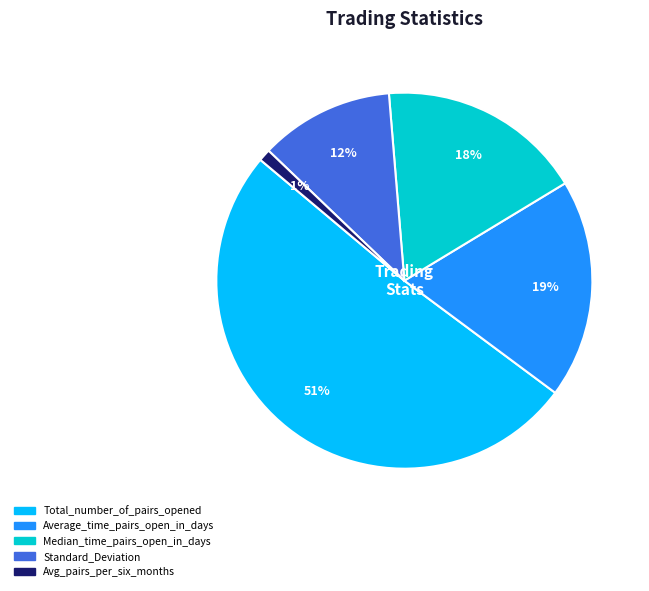

Does Total_number_of_pairs_opened represent more than half of the total?

Yes